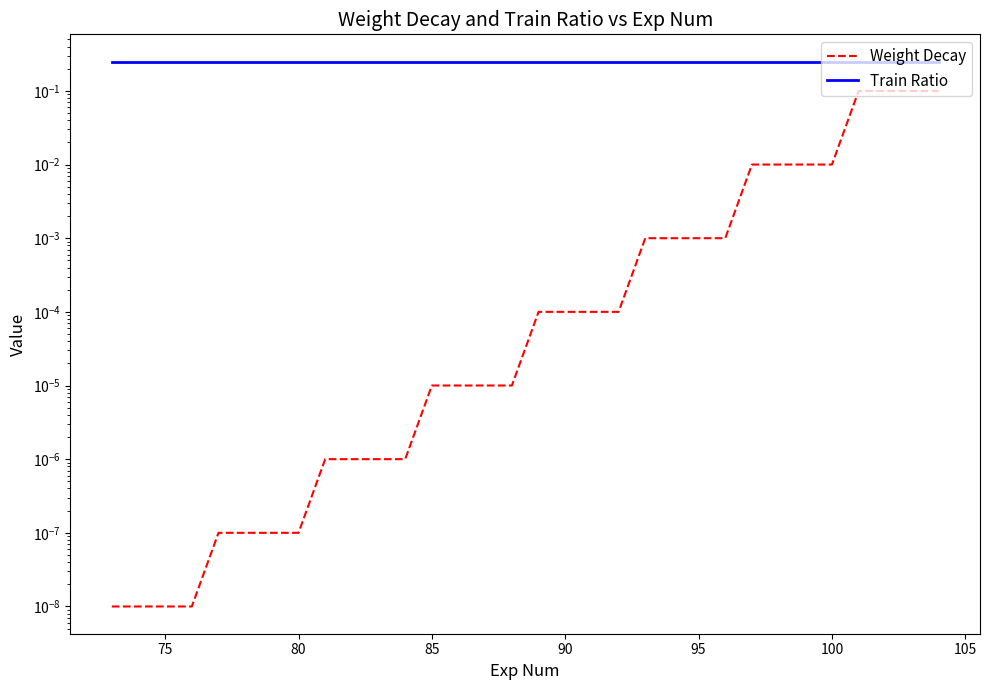

Is the value of Weight Decay at 75 greater than the value of Train Ratio at 16?

No